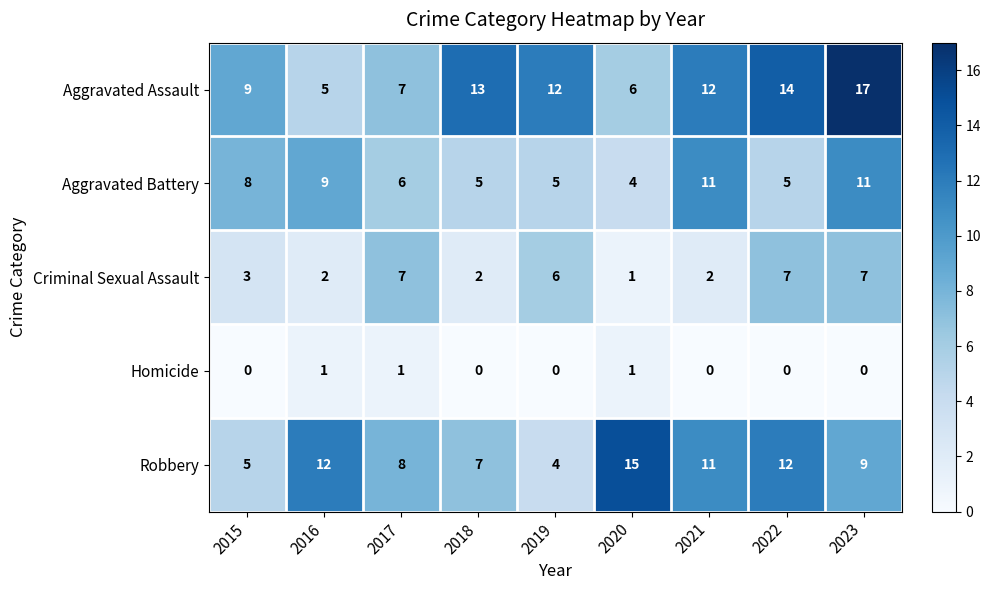

At which label does Robbery first exceed 9?

2016